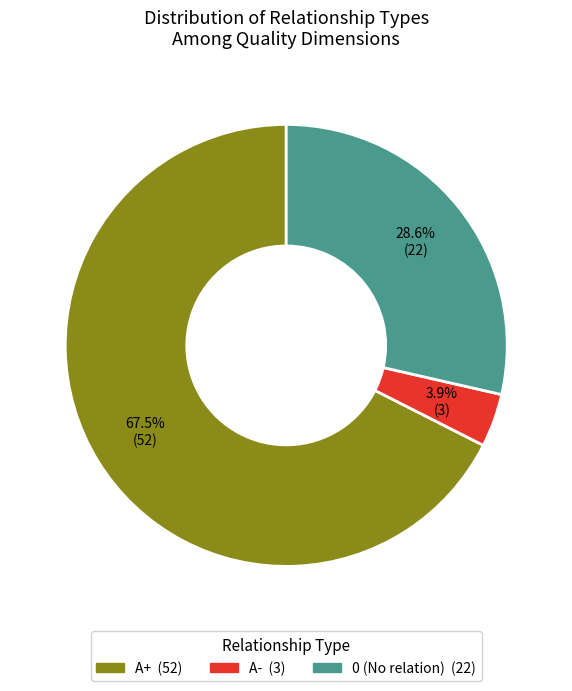

Rank the categories by value from highest to lowest.

A+, 0, A-